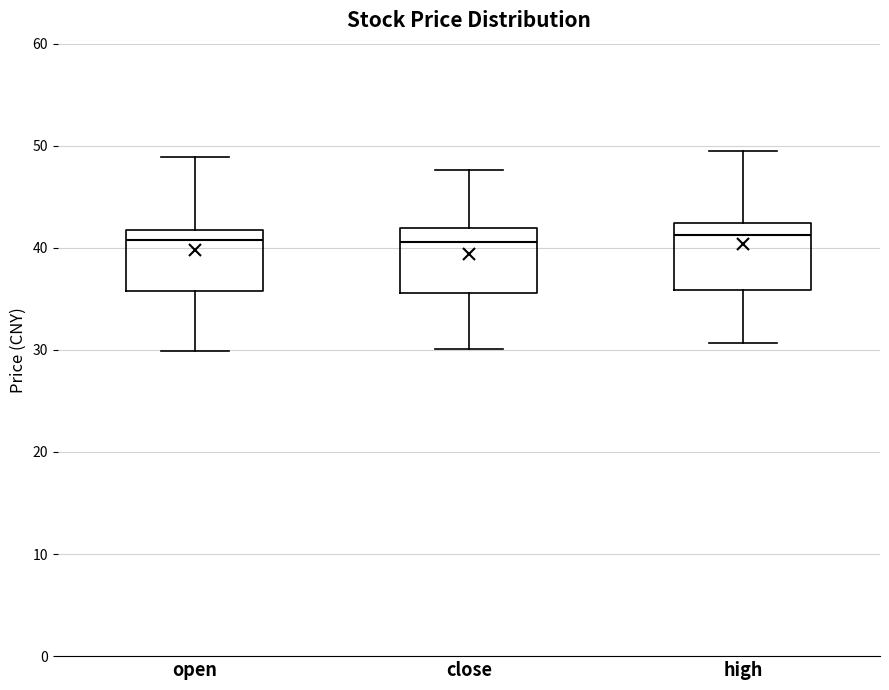

Where is the upper edge of the box for open on the y-axis? The values are not printed on the chart, so give them approximately, as read against the axis.

42